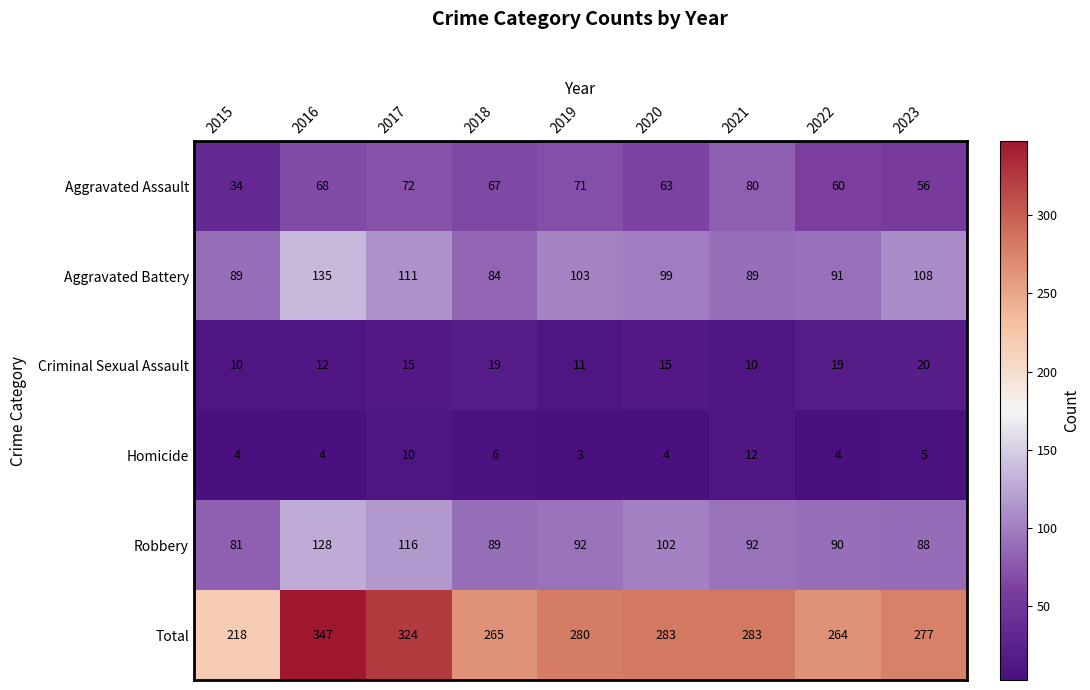

What is the difference between the second highest and minimum values in the Homicide series?

7